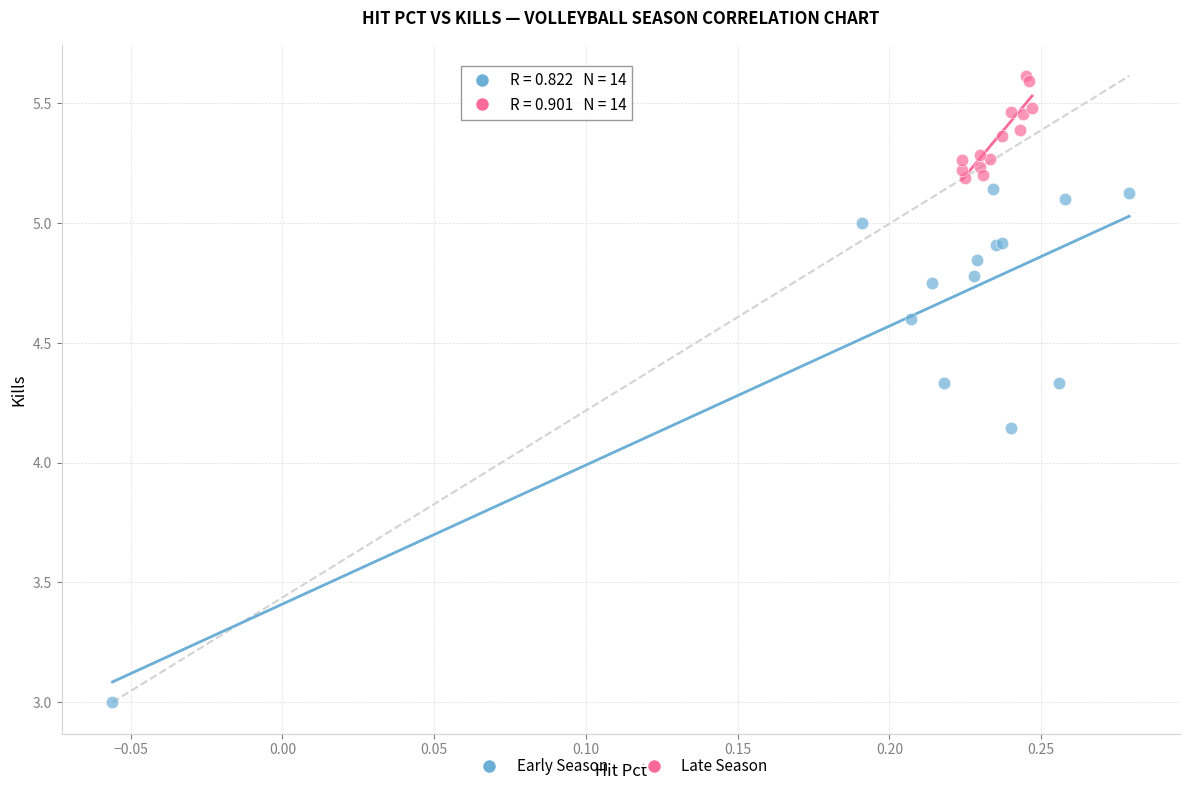

Which series has the largest Y range (max minus min)?

Early Season